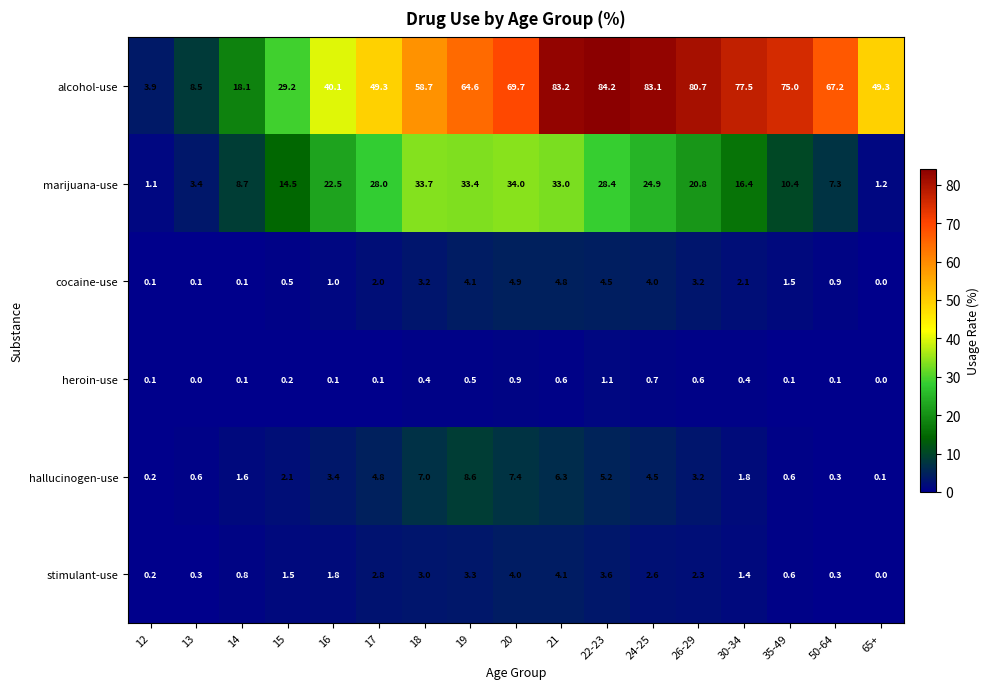

List the series in order of their peak value, lowest first.

heroin-use, stimulant-use, cocaine-use, hallucinogen-use, marijuana-use, alcohol-use